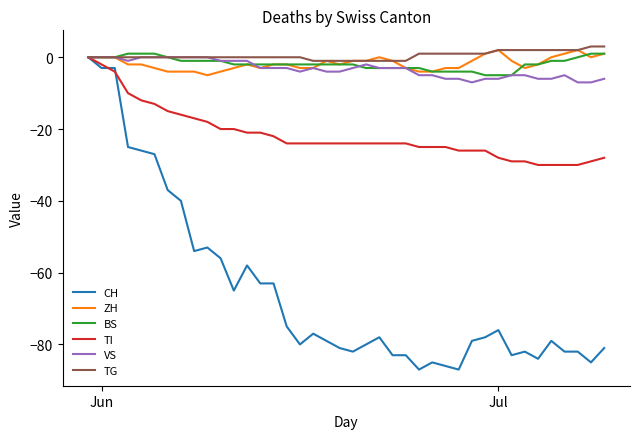

Which series has the widest spread of values?

CH